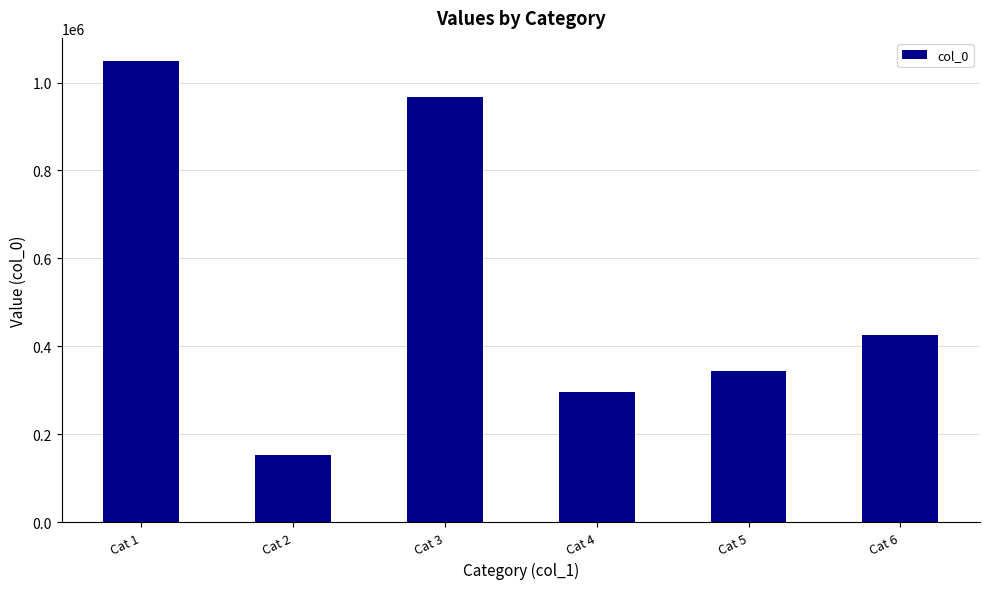

List the labels in order of value, largest first.

Cat 1, Cat 3, Cat 6, Cat 5, Cat 4, Cat 2